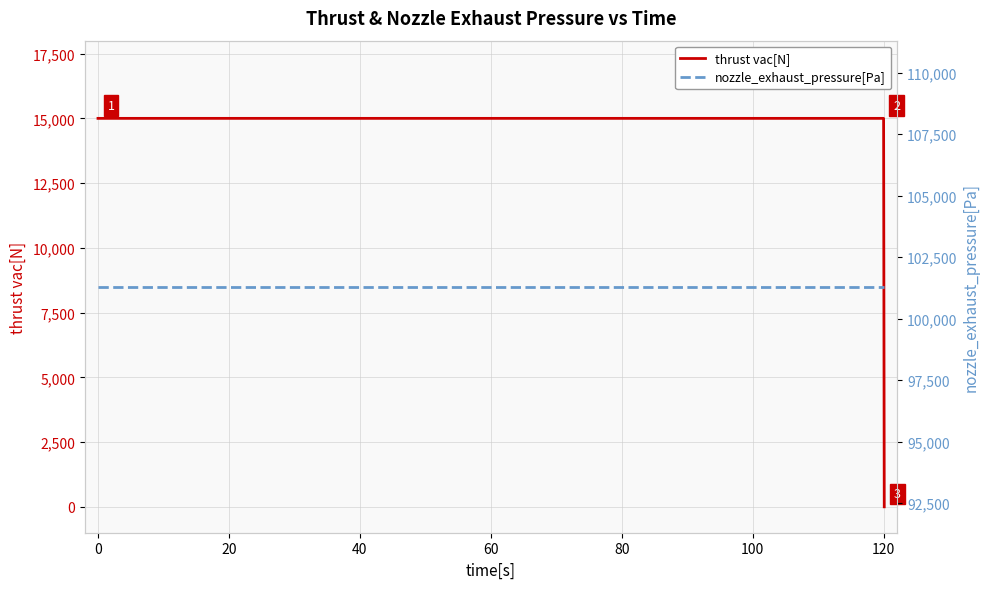

True or false: thrust vac[N] has a value of 24984 at 120.

False